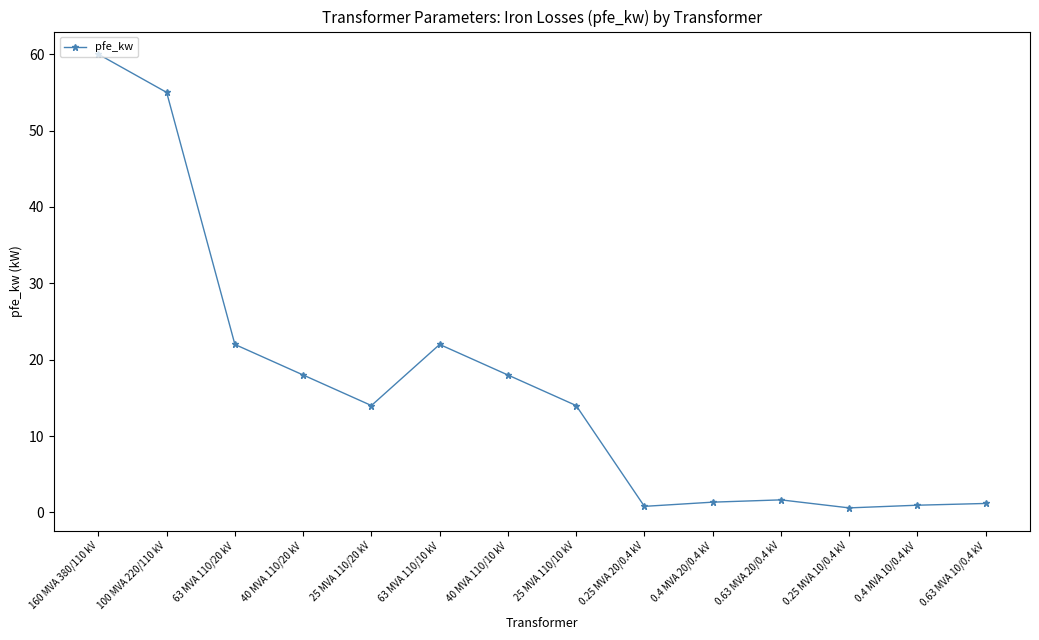

What is the approximate value at 40 MVA 110/20 kV?

18.0